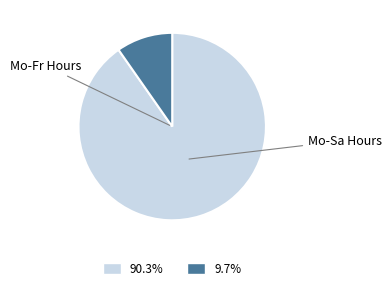

Does any single category account for the majority?

Yes